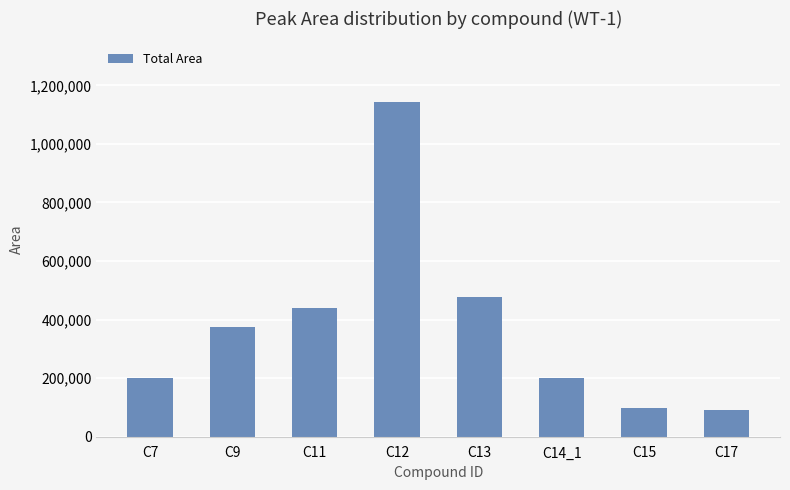

What is the greatest value displayed?

1144195